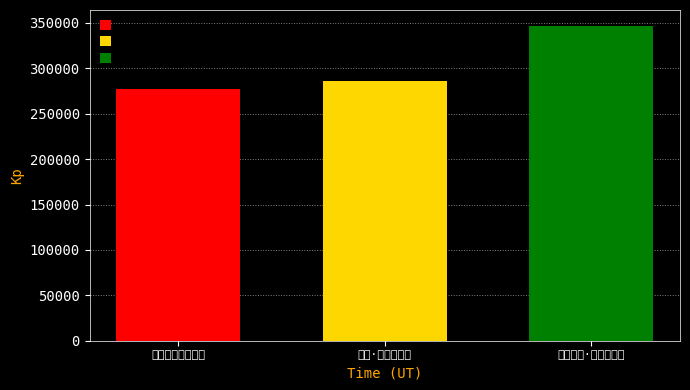

How many categories are shown in the chart?

1